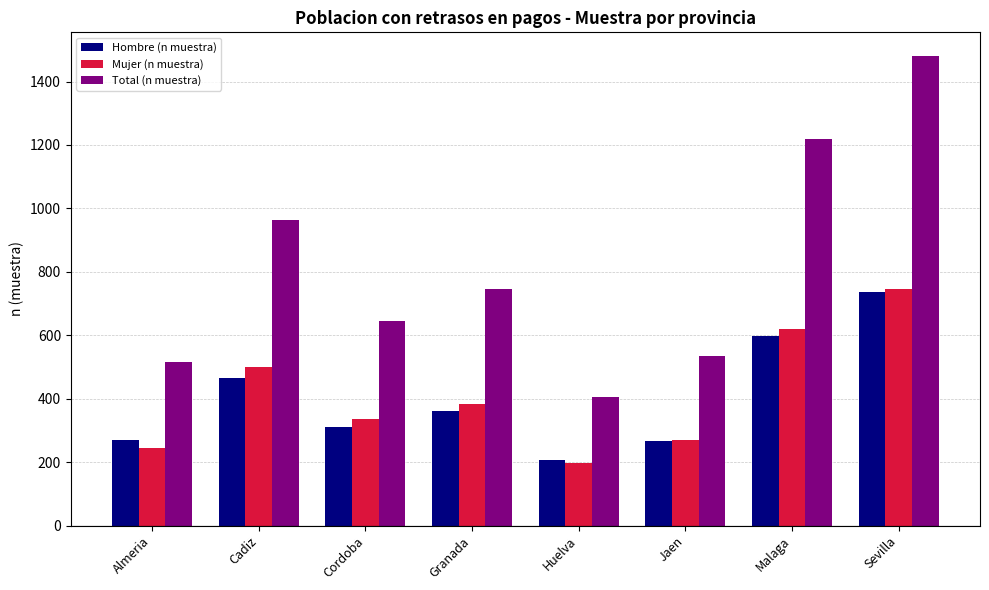

The Mujer (n muestra) series shows 198 at Huelva. True or false?

True